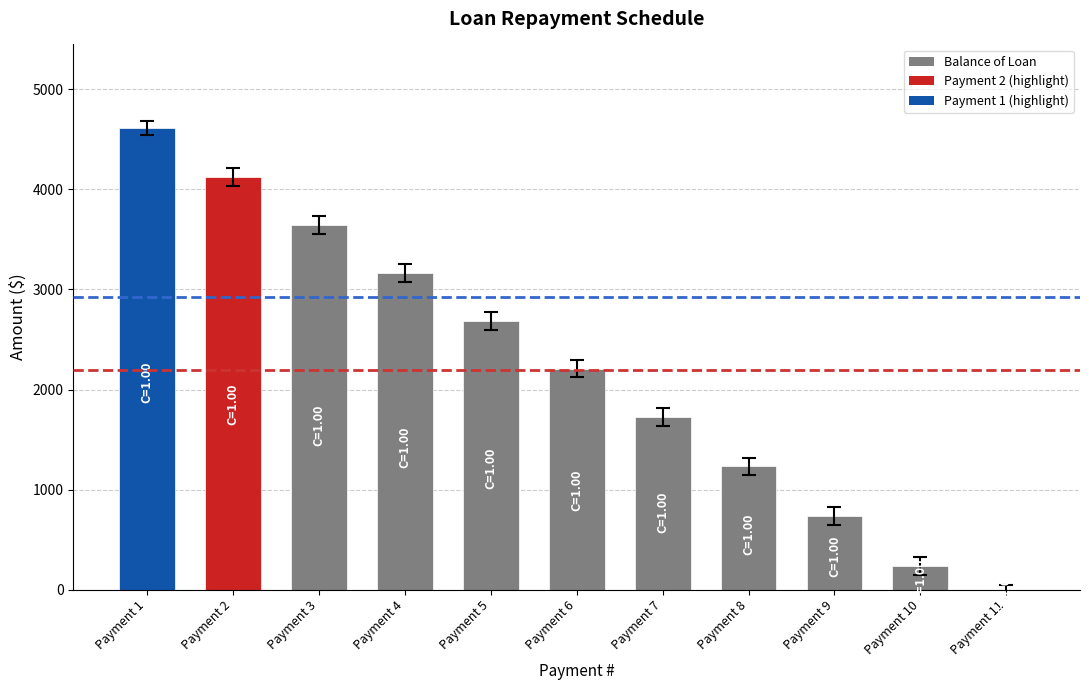

The chart shows a value of 4703.4 at Payment 4. True or false?

False